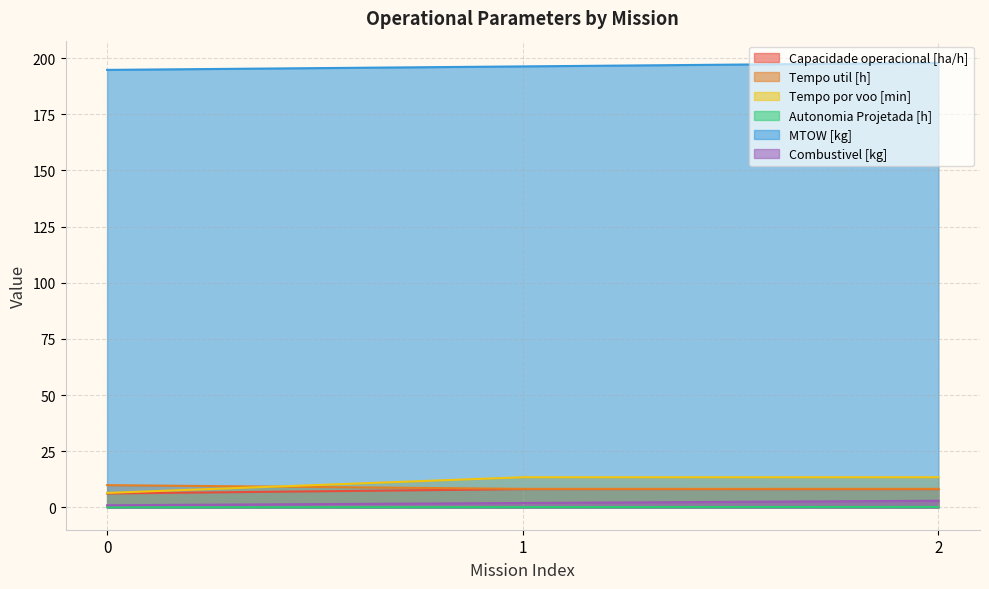

What are all the series names shown in the legend?

Capacidade operacional [ha/h], Tempo util [h], Tempo por voo [min], Autonomia Projetada [h], MTOW [kg], Combustivel [kg]